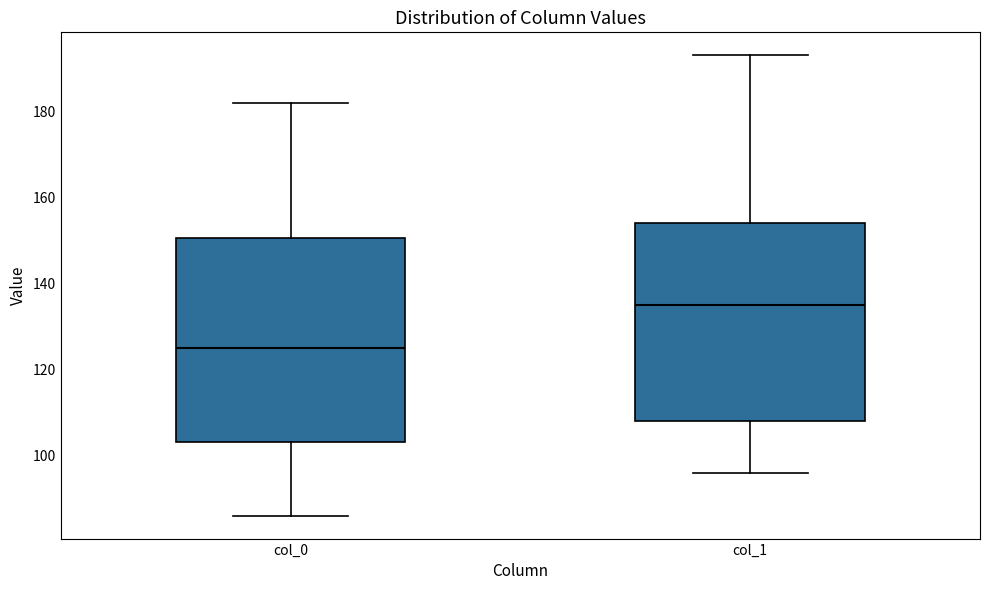

Reading left to right, read every box against the y-axis: the position of its median line, the range the box covers, and the ends of its whiskers. The values are not printed on the chart, so give them approximately, as read against the axis.

col_0: median 126, box 104 to 150, whiskers 86 to 182
col_1: median 136, box 108 to 154, whiskers 96 to 194